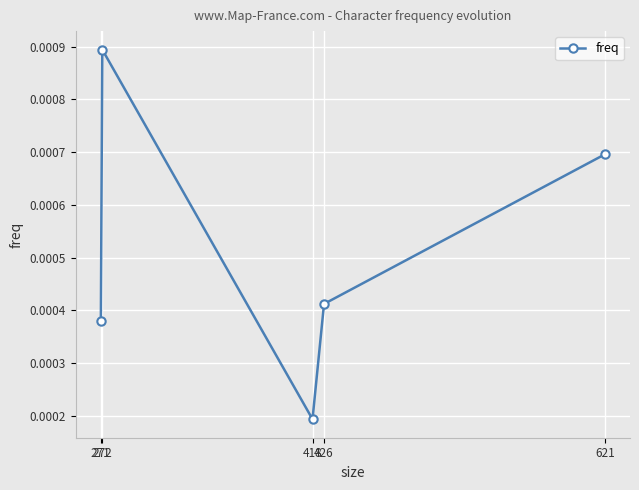

Does the chart display data point markers on the line(s)?

Yes